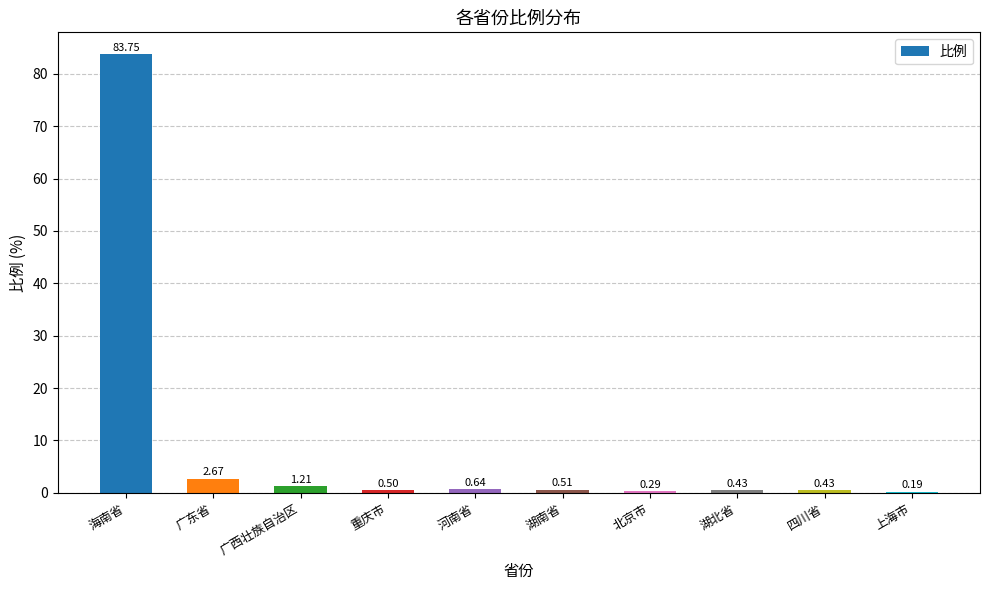

Approximately how many times larger is the value at 海南省 compared to 广东省?

31.4